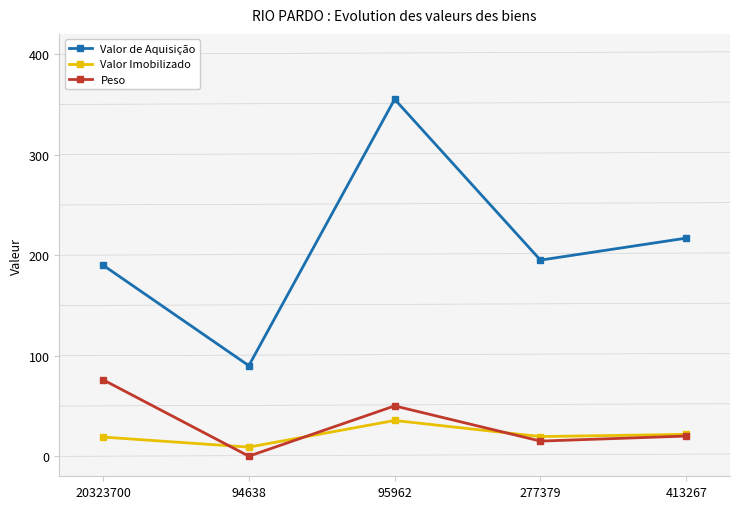

What are all the series names shown in the legend?

Valor de Aquisição, Valor Imobilizado, Peso